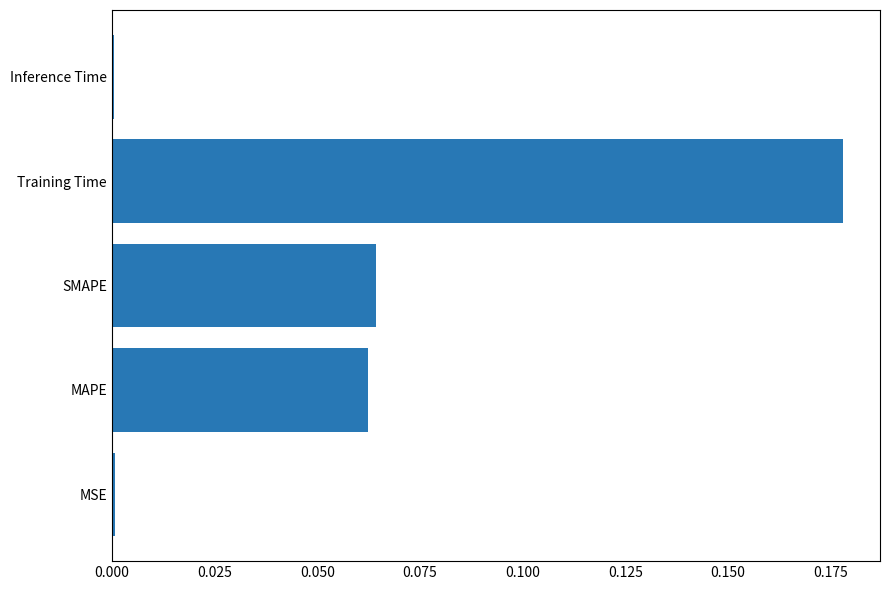

At which category does the chart reach its peak across all series?

Training Time